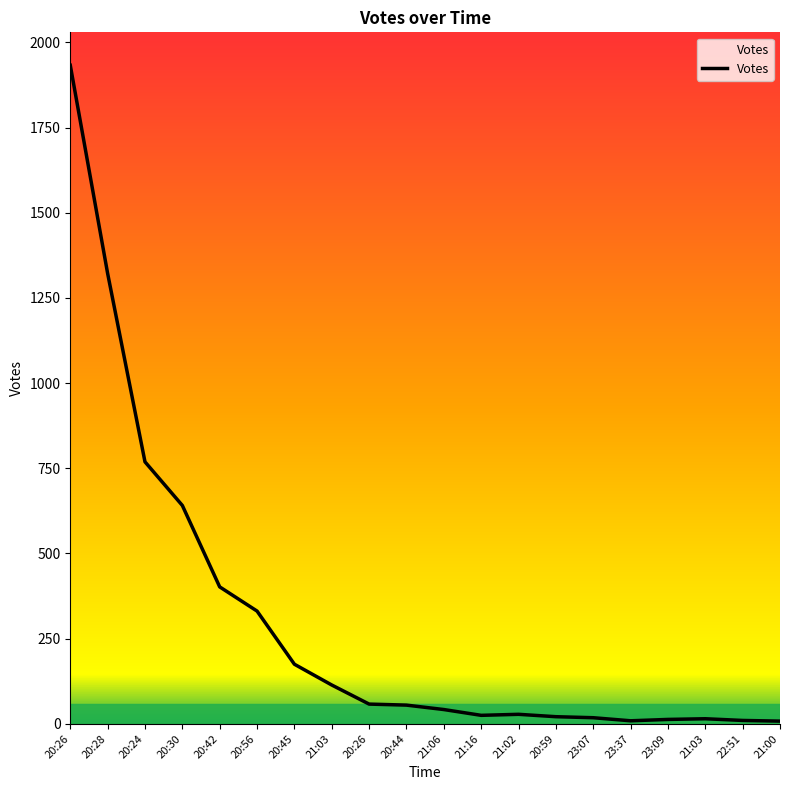

What is the ratio of the value at 20:26 to the value at 22:51?

5.8